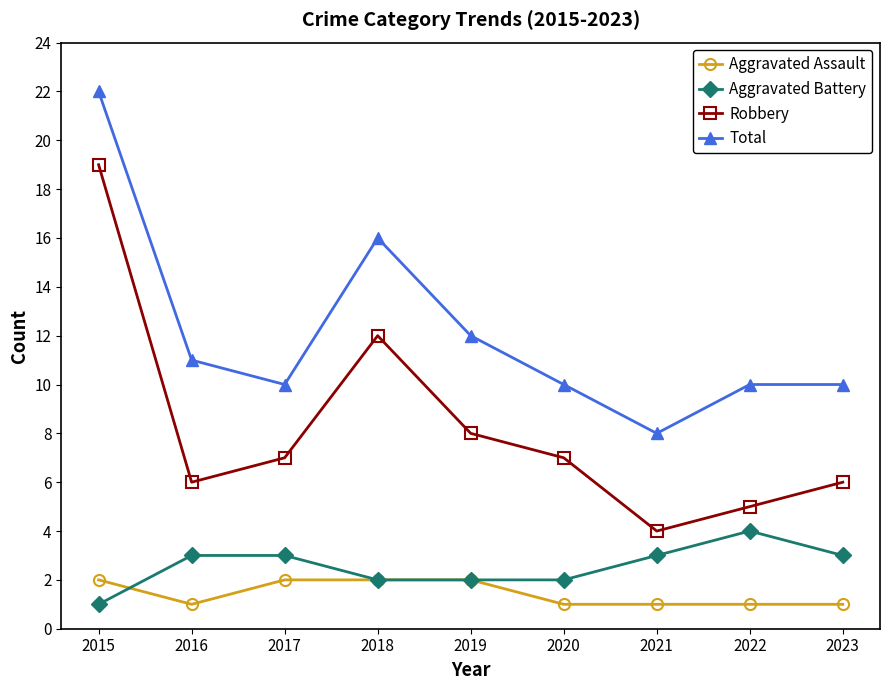

What is the total value across all series at 2022?

20